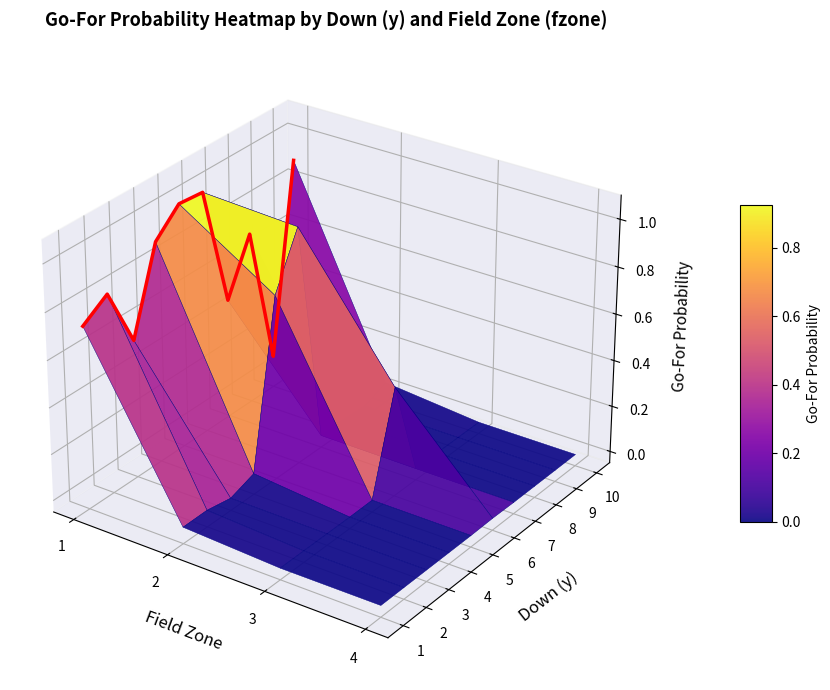

How many positive values does the 5 series have?

3